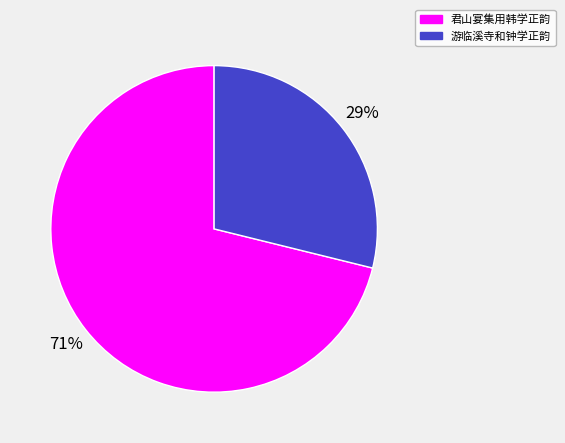

How many slices are in this pie chart?

2